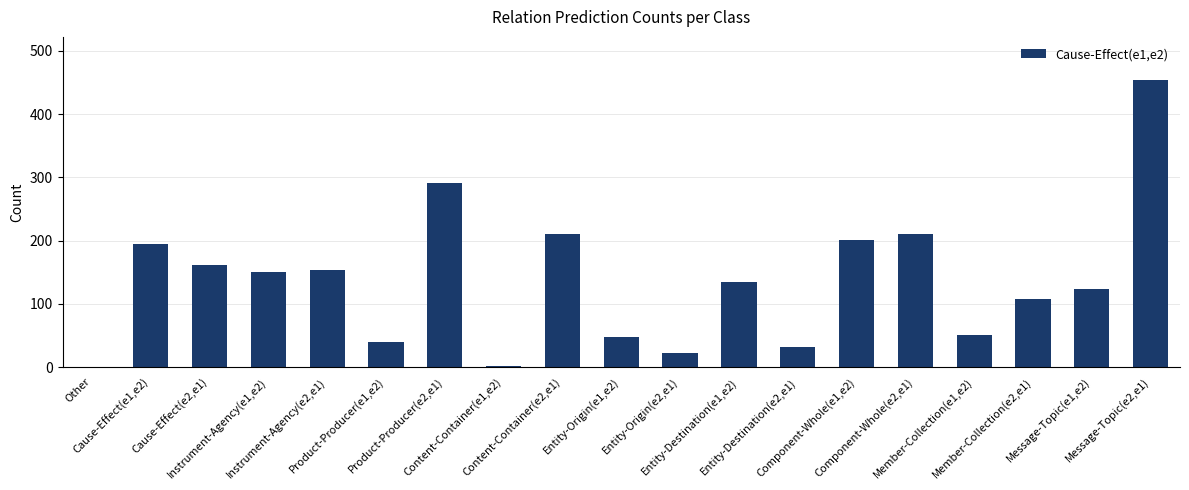

Count the number of categories in the chart.

19